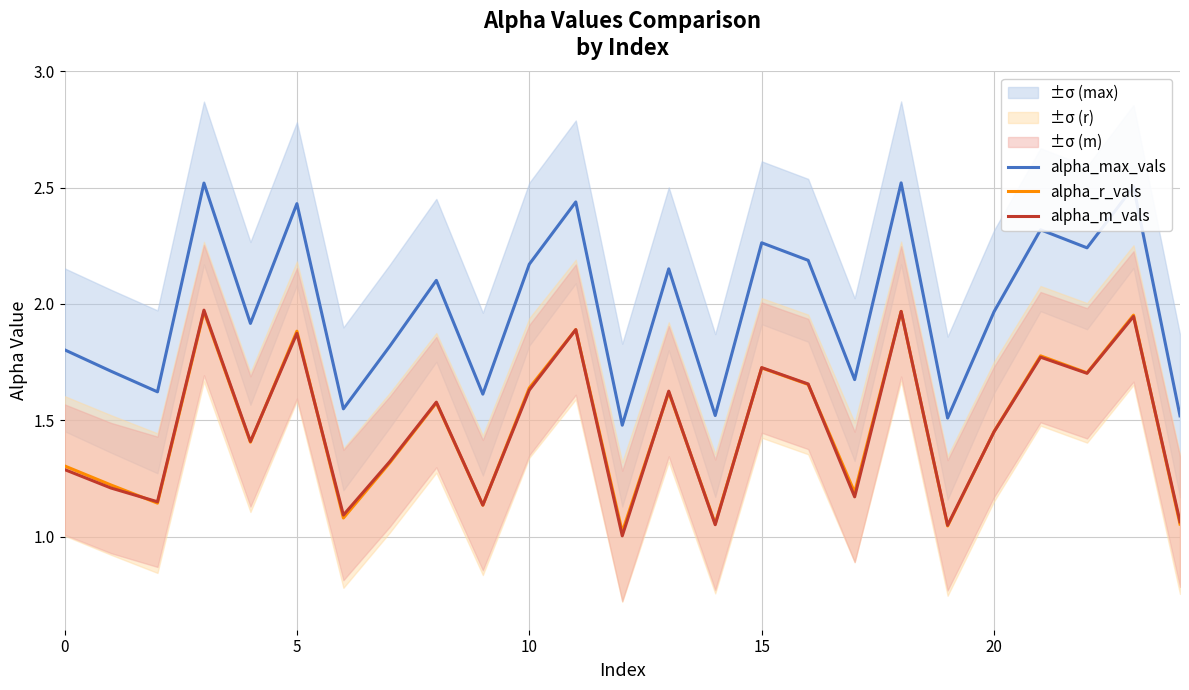

The value of alpha_max_vals at 16 is 3.1. True or false?

False